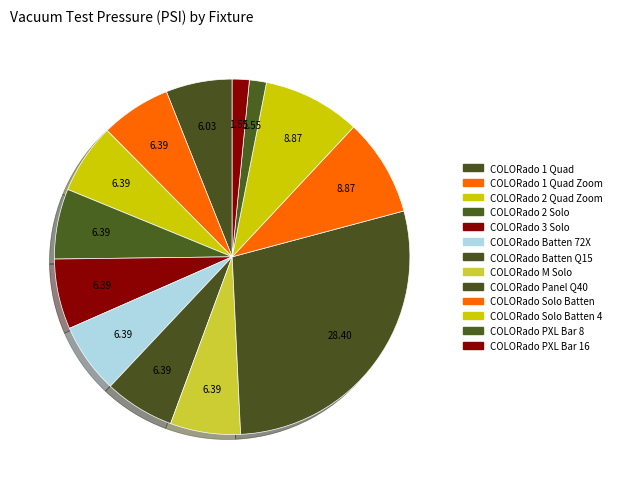

Does any single category account for the majority?

No